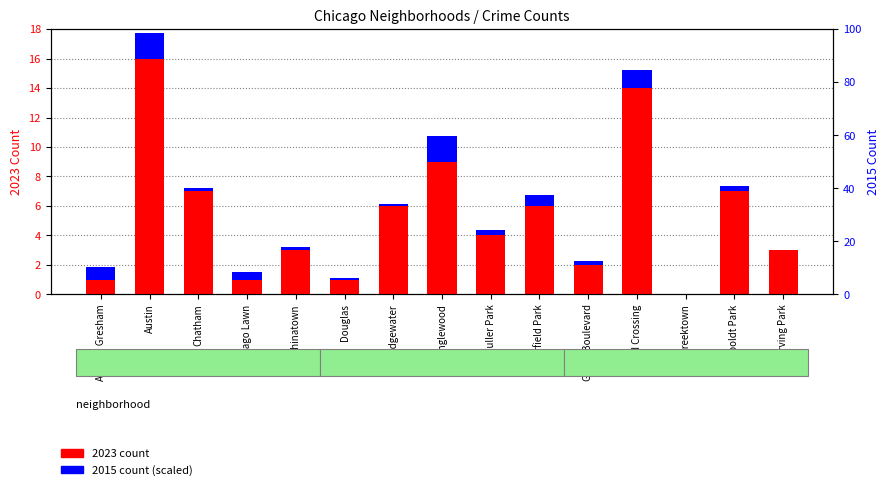

Between Chinatown and Greektown, which series saw the biggest shift?

2023 count